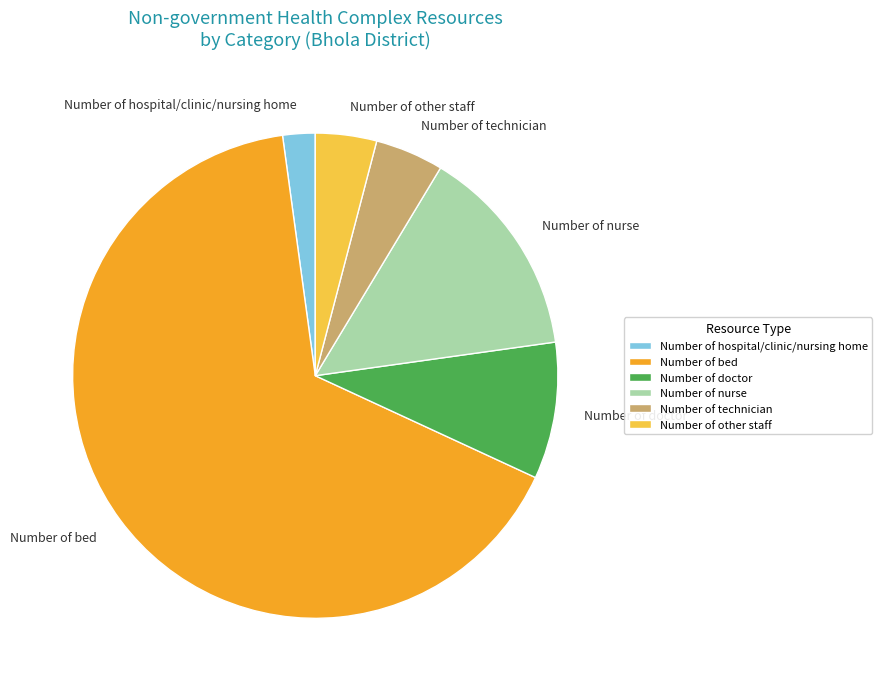

What is the ratio of the value at Number of bed to the value at Number of nurse?

4.7